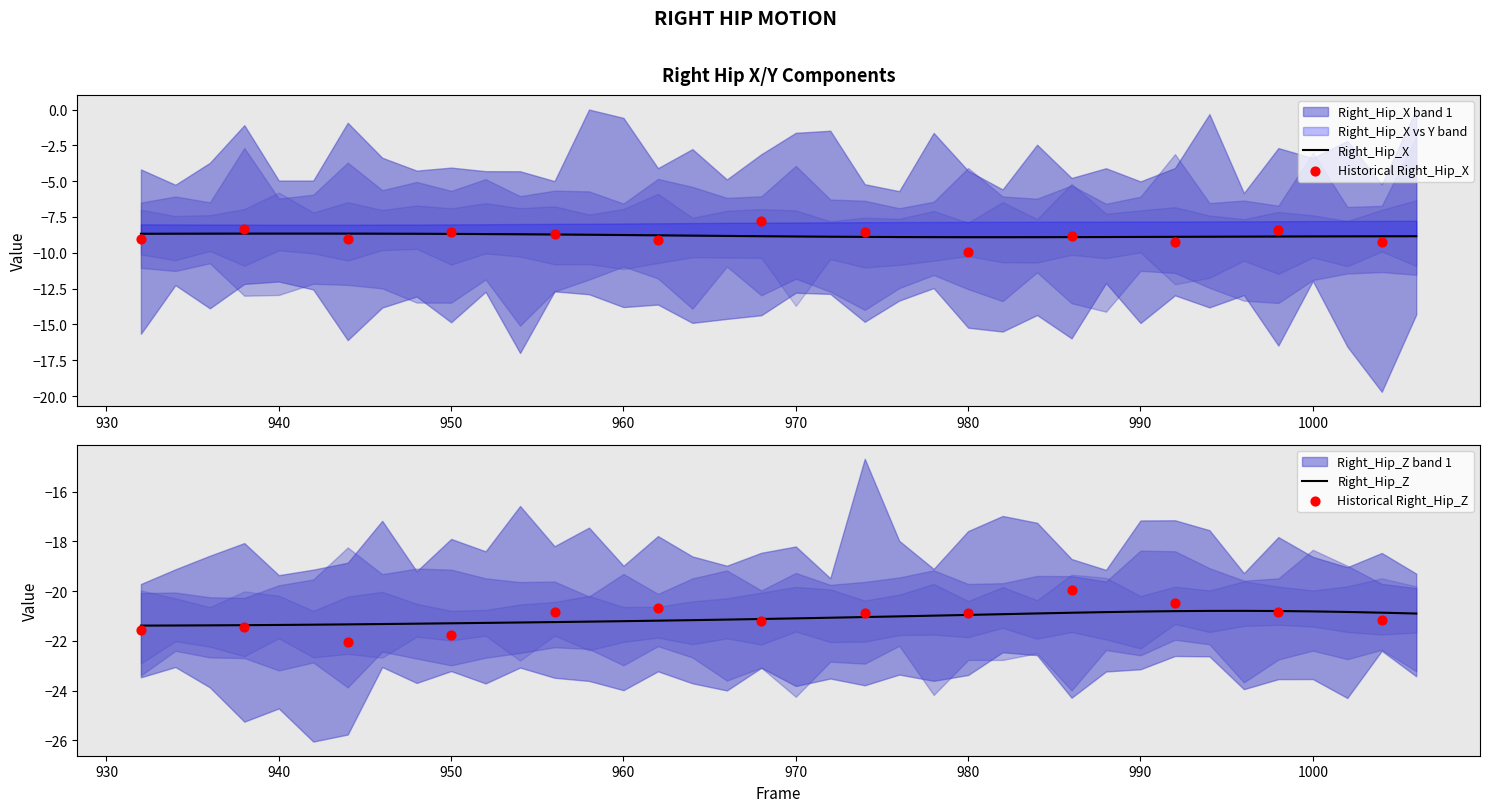

Which series contains the highest Y value?

Right_Hip_X